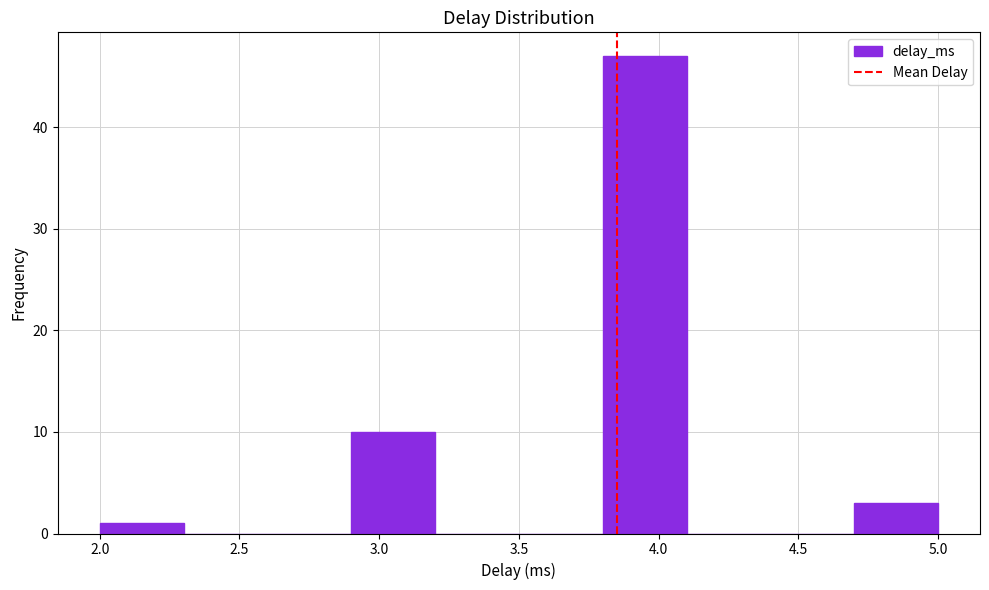

Over which range of the x-axis is the bar tallest?

3.8 to 4.1